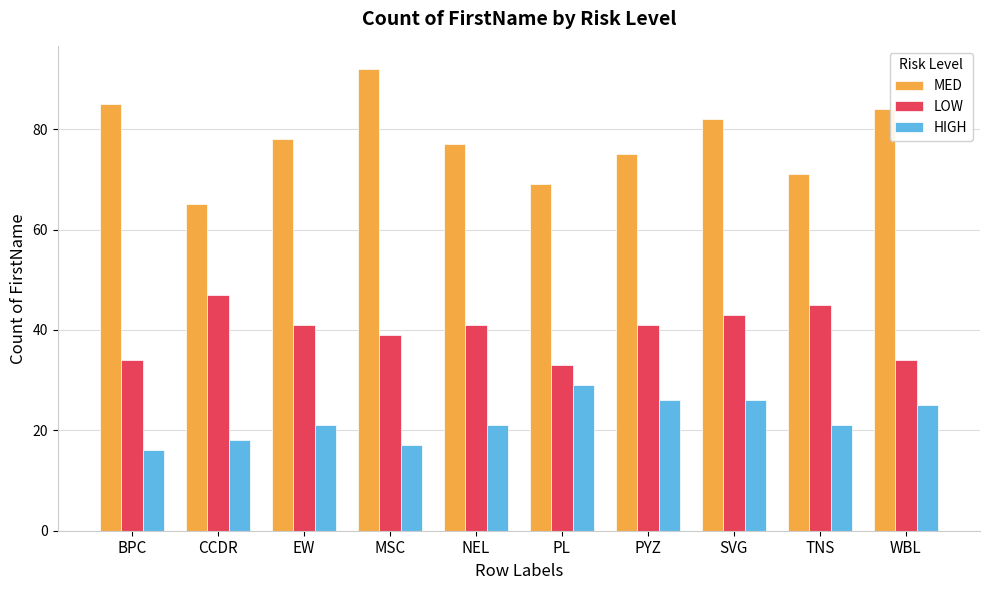

What is the difference between the highest and lowest values at TNS?

50